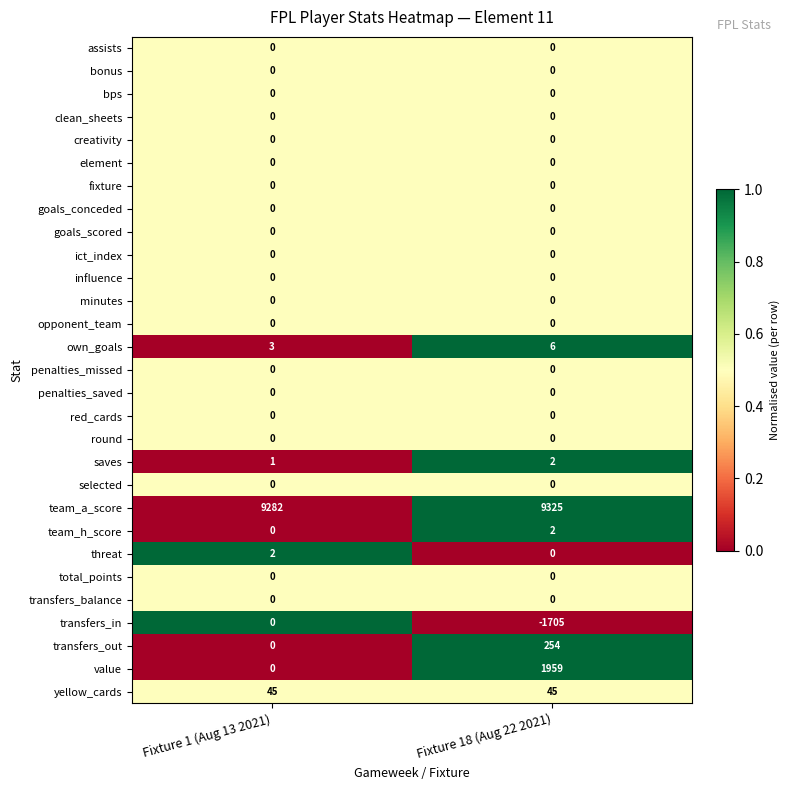

Rank the categories by saves value from lowest to highest.

Fixture 1 (Aug 13 2021), Fixture 18 (Aug 22 2021)